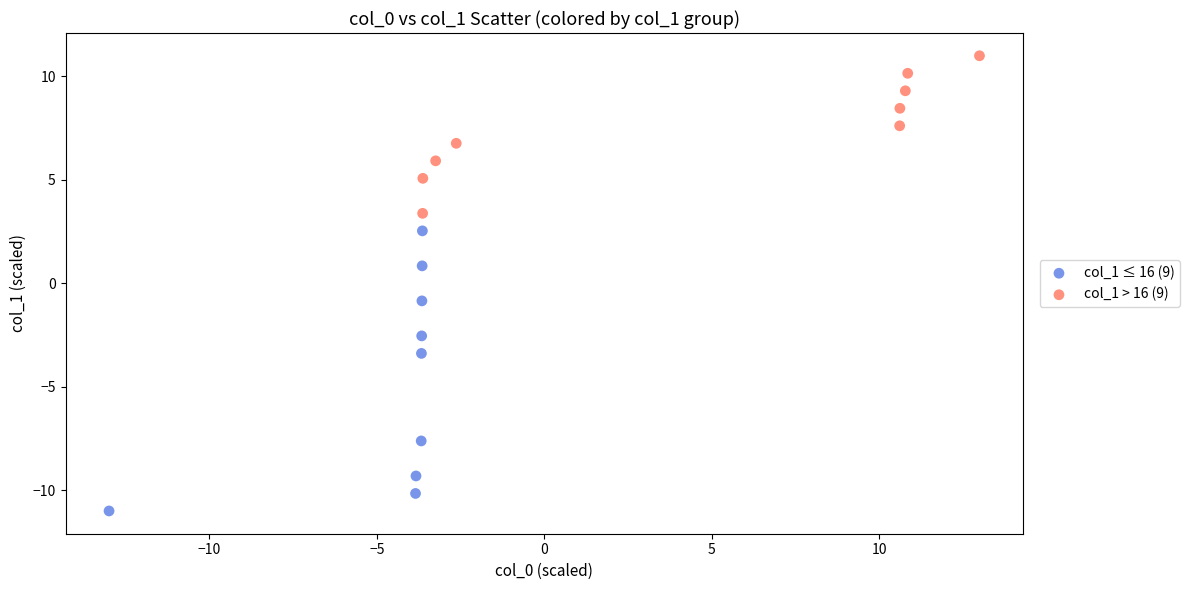

Which series has the widest spread of Y values?

col_1 ≤ 16 (9)